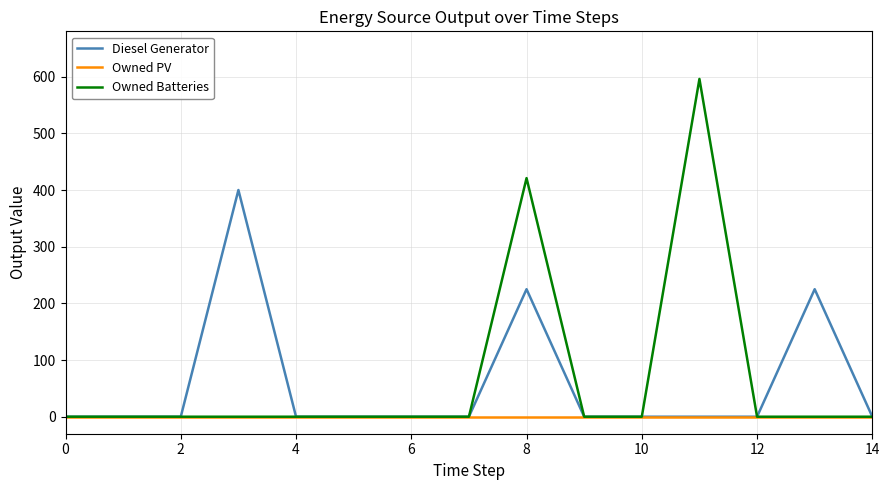

Which series has the widest spread of values?

Owned Batteries